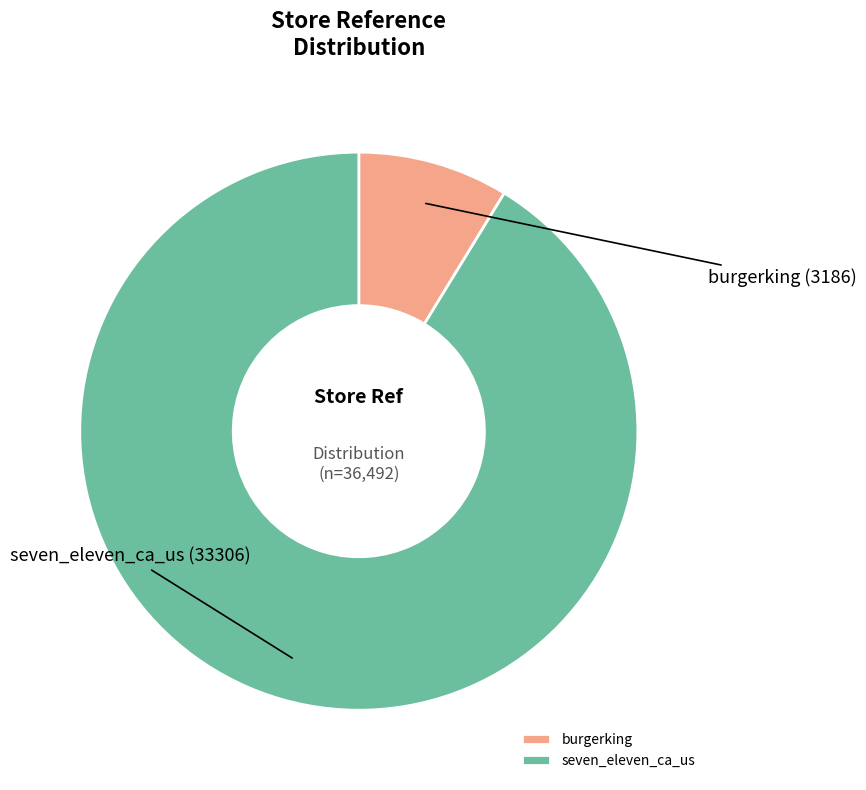

Approximately how many times larger is the value at seven_eleven_ca_us compared to burgerking?

10.5